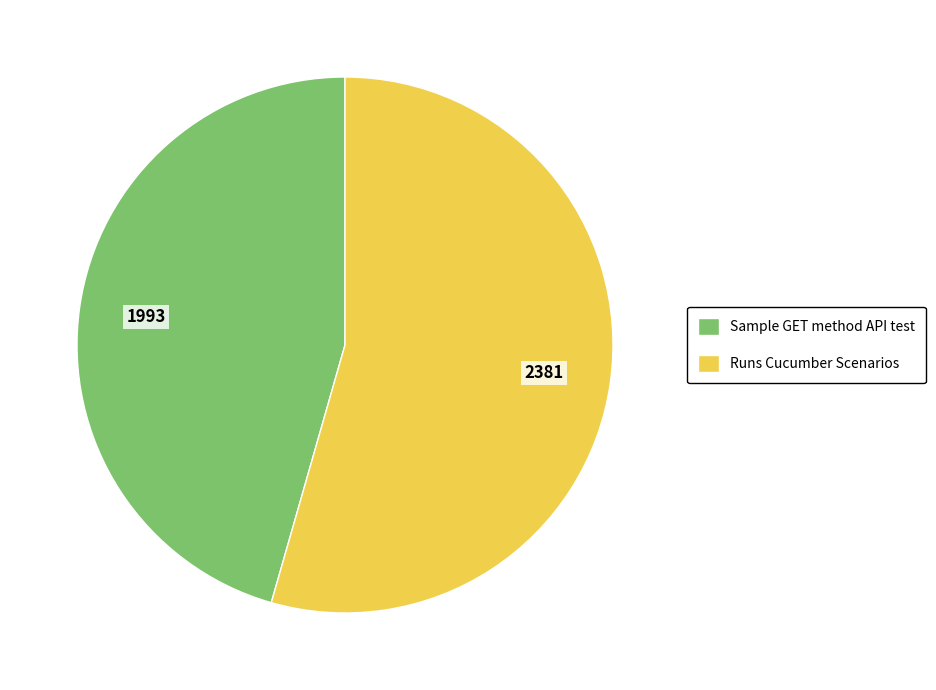

Is the sum of Sample GET method API test and Runs Cucumber Scenarios greater than half?

Yes